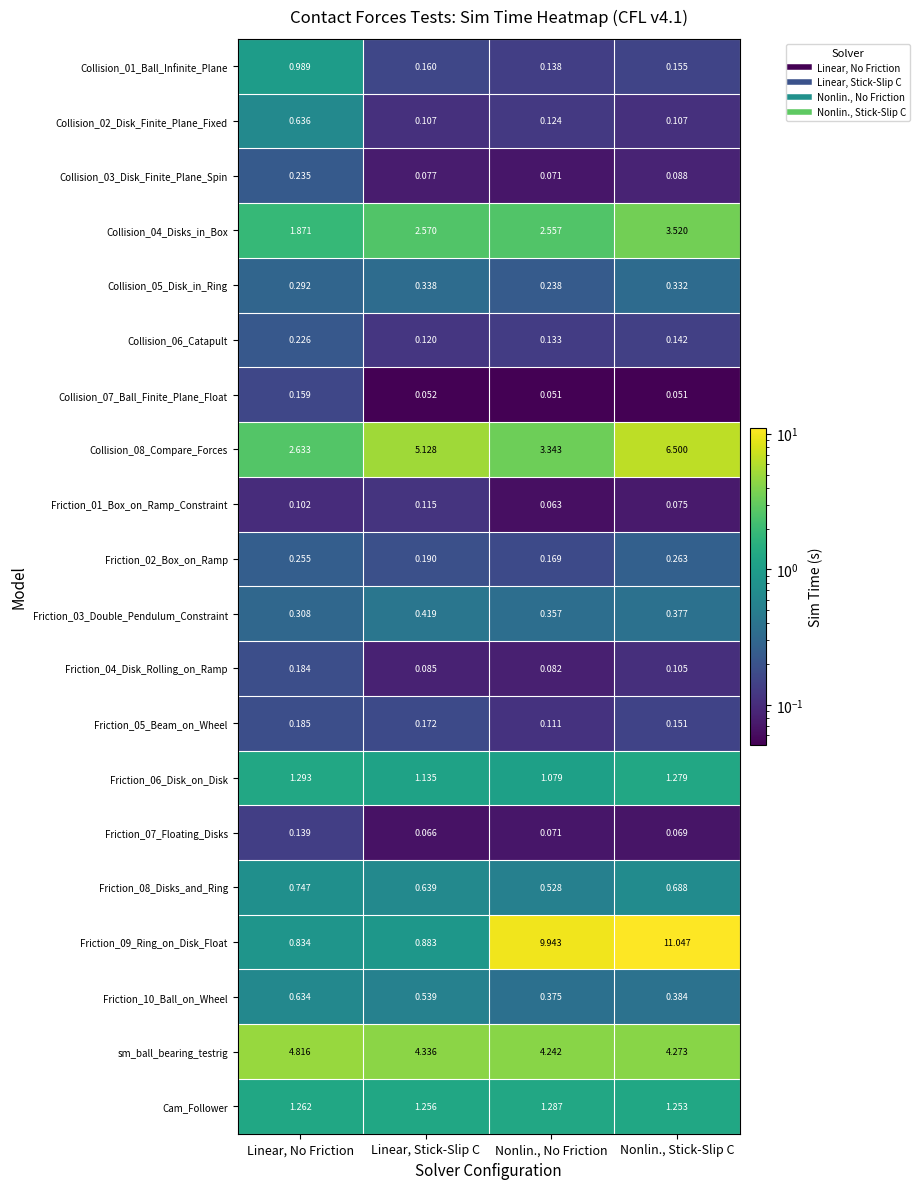

Is the value of Friction_09_Ring_on_Disk_Float at Nonlin., No Friction greater than the value of Friction_08_Disks_and_Ring at Linear, Stick-Slip C?

Yes